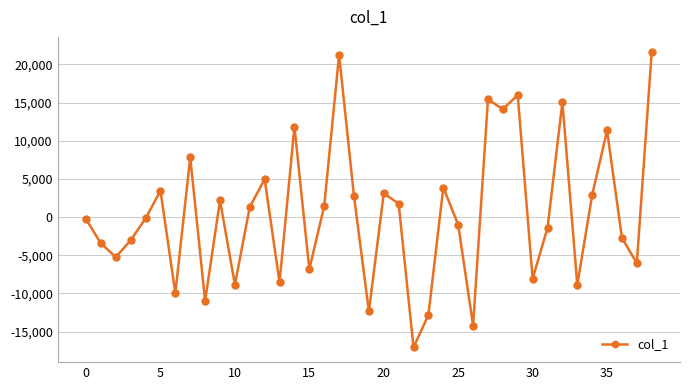

What is the value of the 7th point from the left?

-9952.7